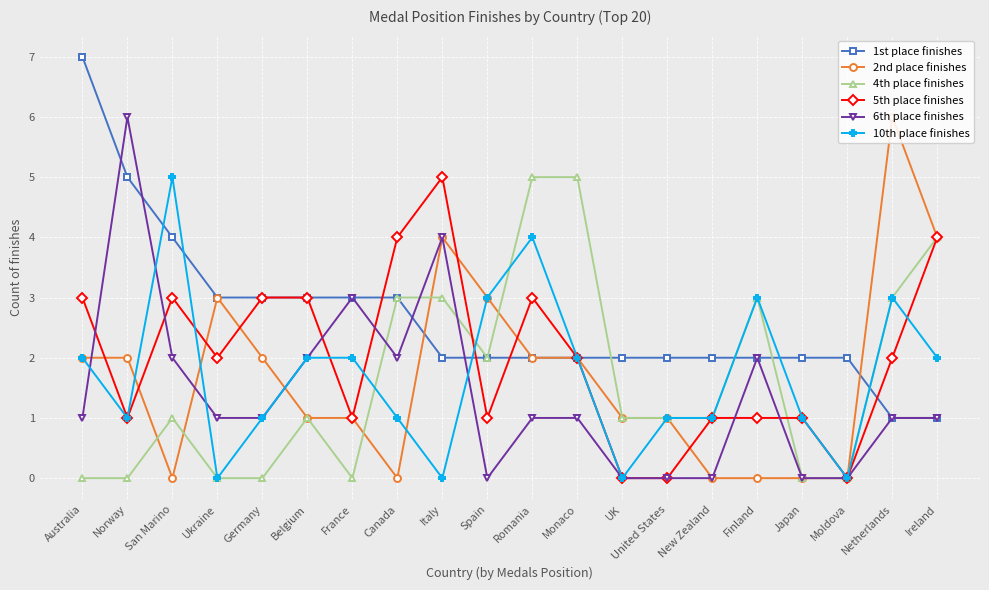

Which category has the highest value in the 1st place finishes series?

Australia